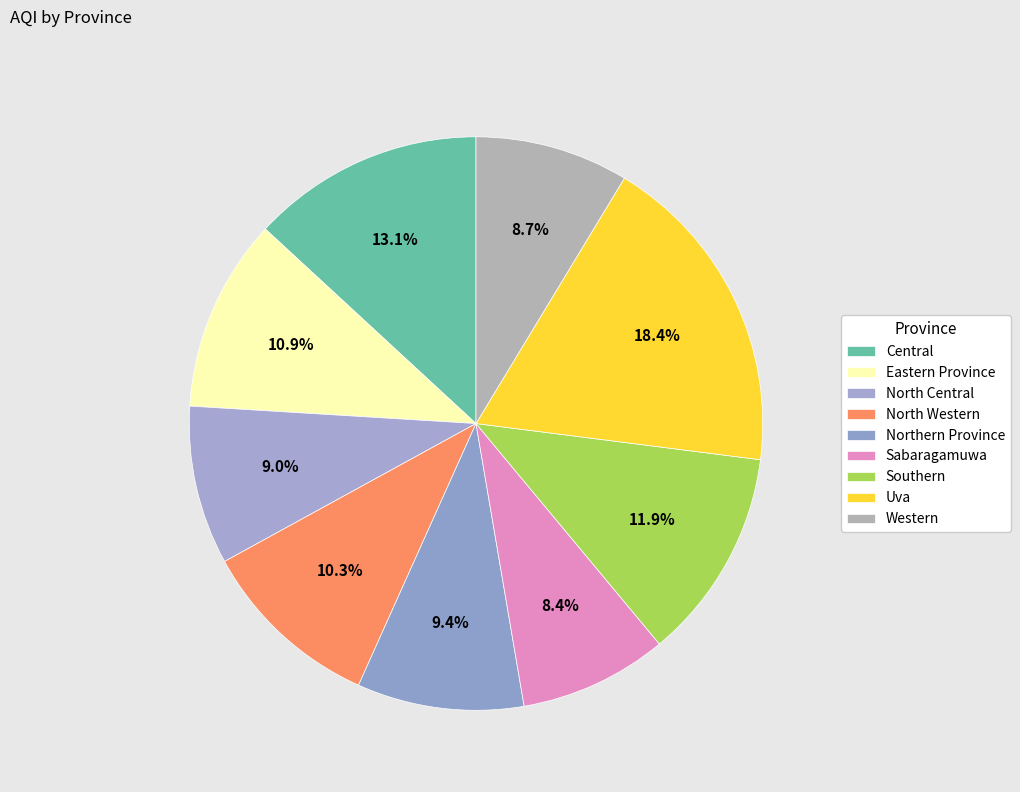

Does Uva account for over 50% of the chart?

No